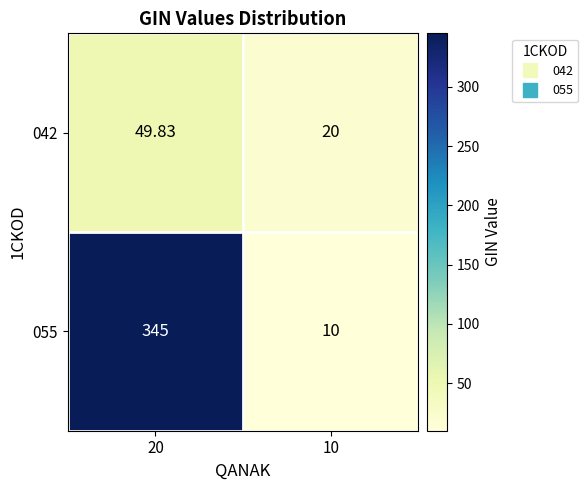

List the series in order of their peak value, highest first.

055, 042